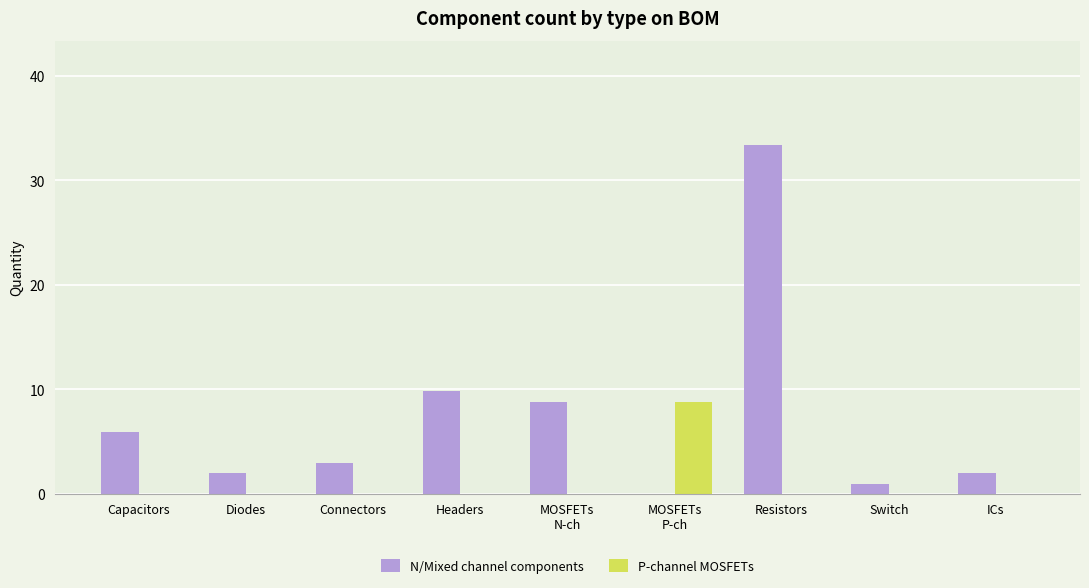

Are the bars grouped side by side (vs. stacked)?

Yes